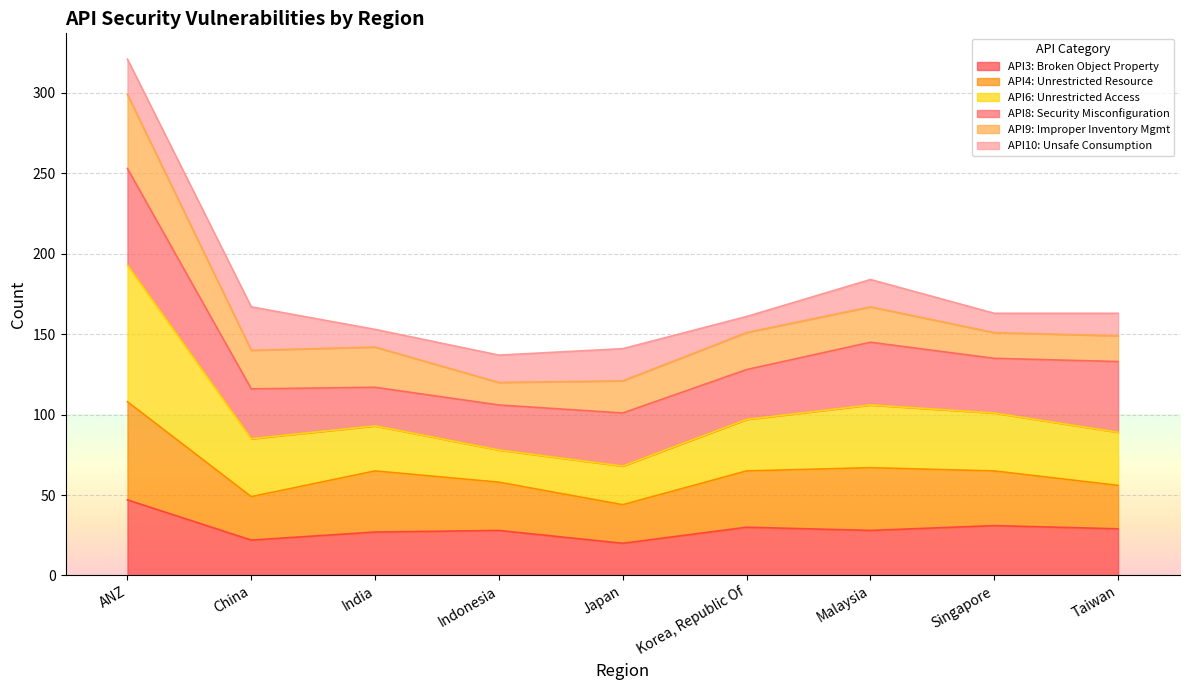

At which category is the sum across all series the highest?

ANZ